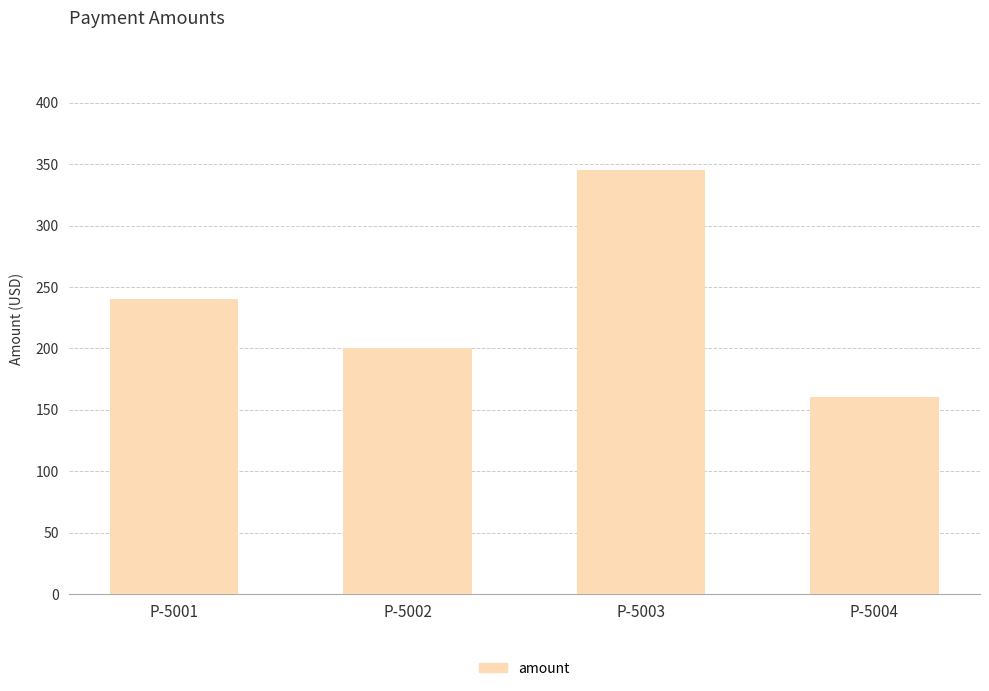

What is the difference between the values at P-5001 and P-5002?

40